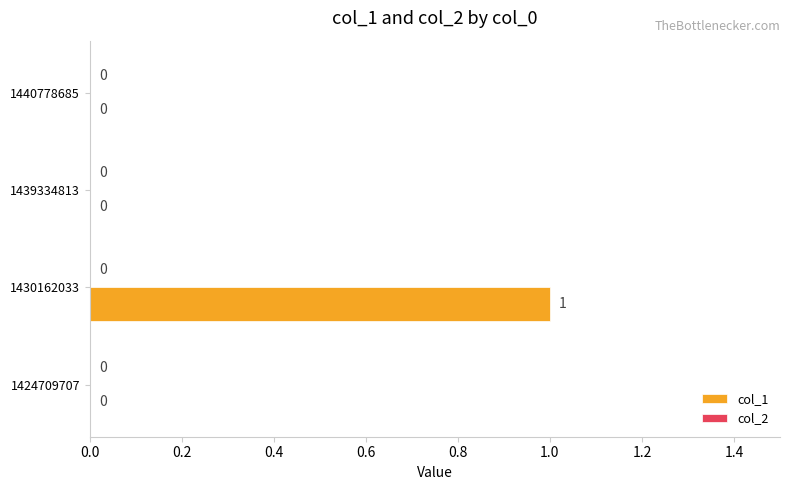

The chart shows a value of 1 at 1430162033. True or false?

True